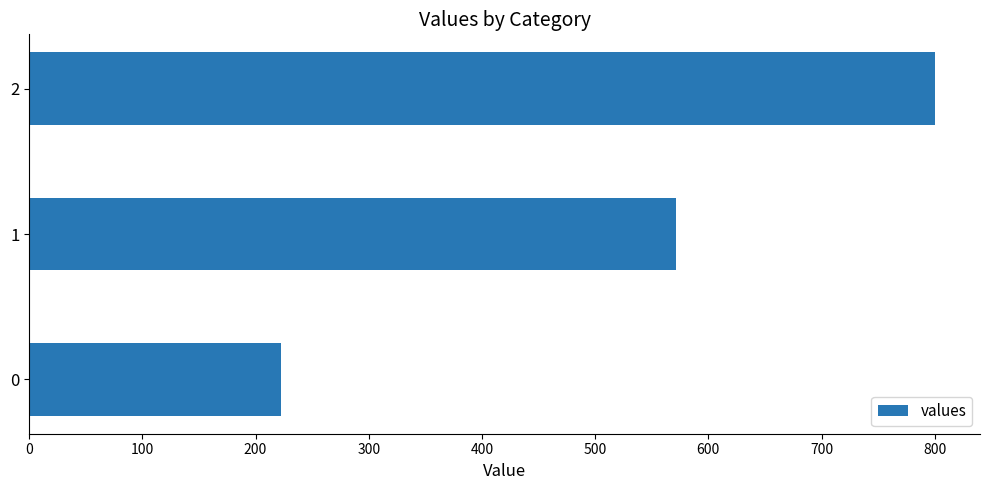

What is the ratio of the value at 1 to the value at 2?

0.7